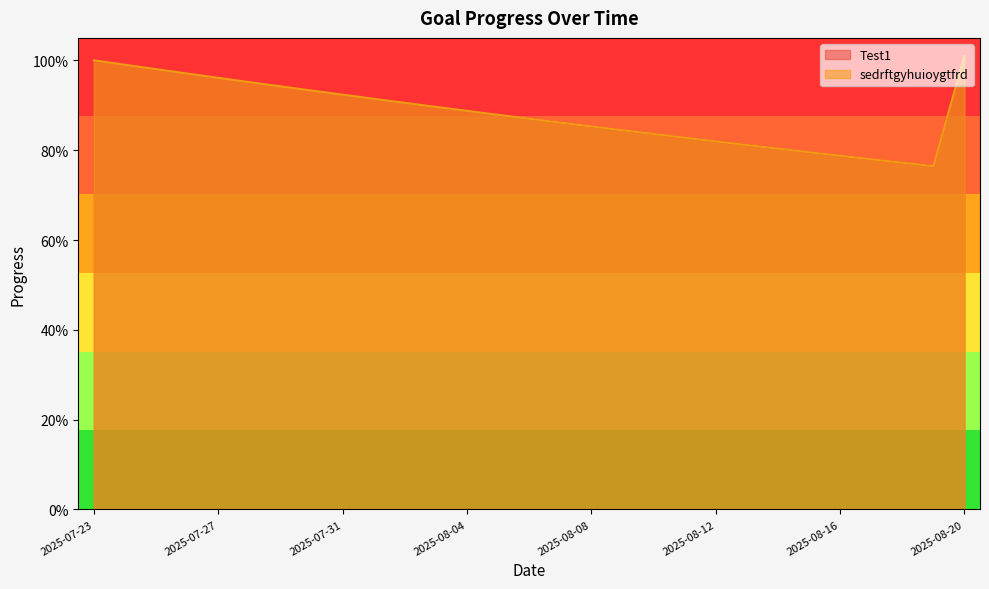

The Test1 series shows 0.9 at 2025-08-04. True or false?

True